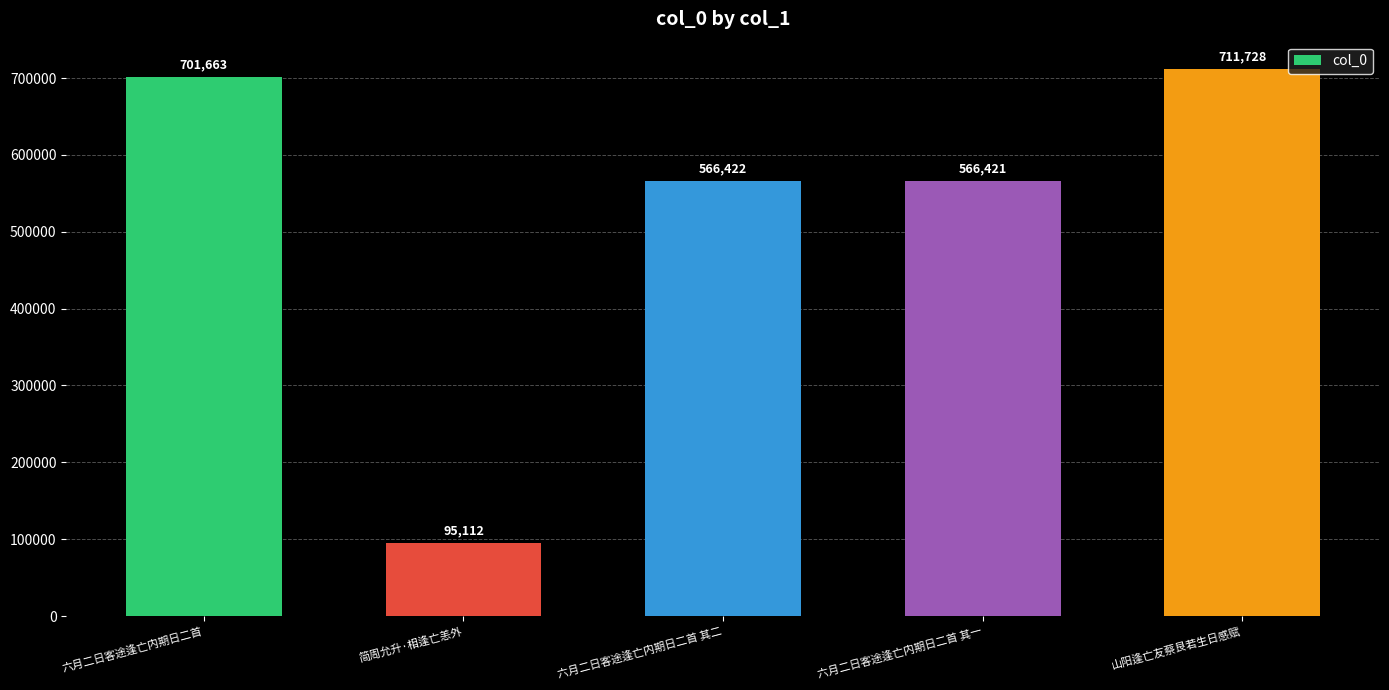

Count the number of categories in the chart.

5